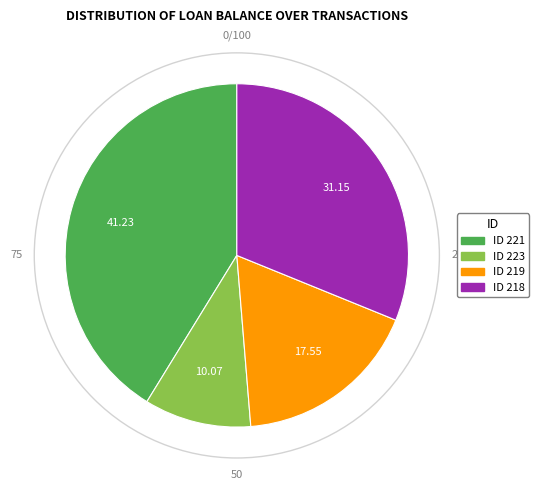

How many slices are in this pie chart?

4